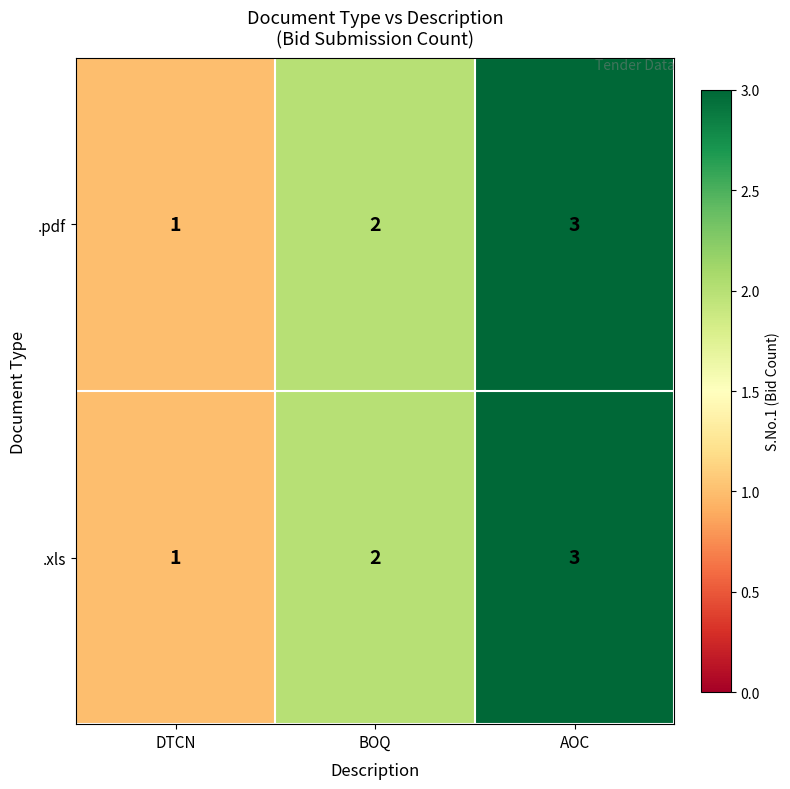

Is it true that .xls equals 5 at AOC?

False